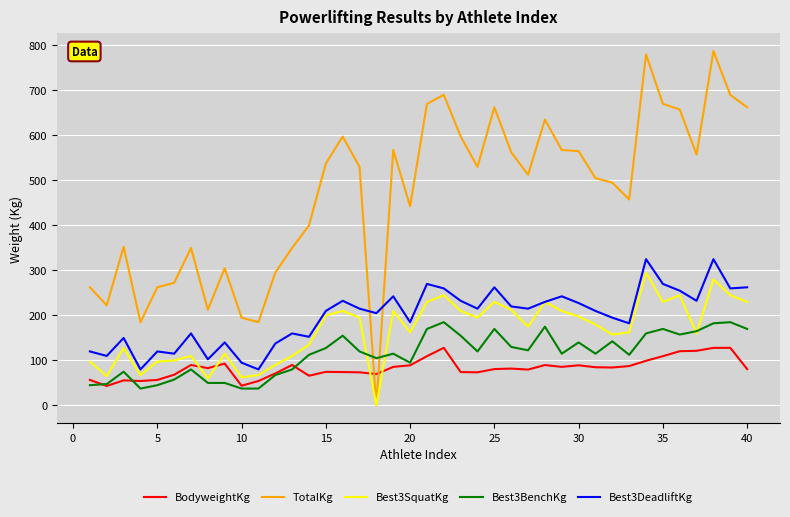

Is this an area chart (filled region under the line)?

No